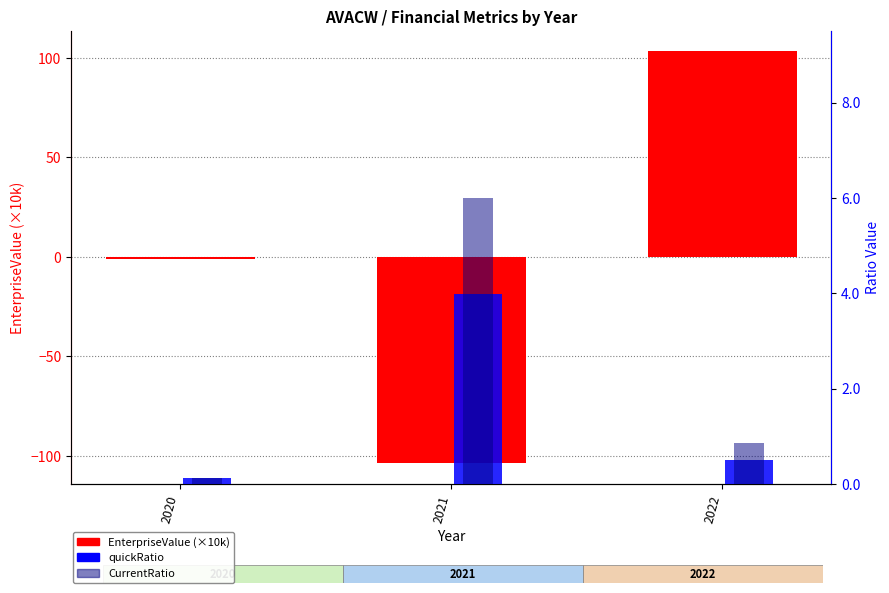

The EnterpriseValue (×10k) series shows -1.2 at 2020. True or false?

True